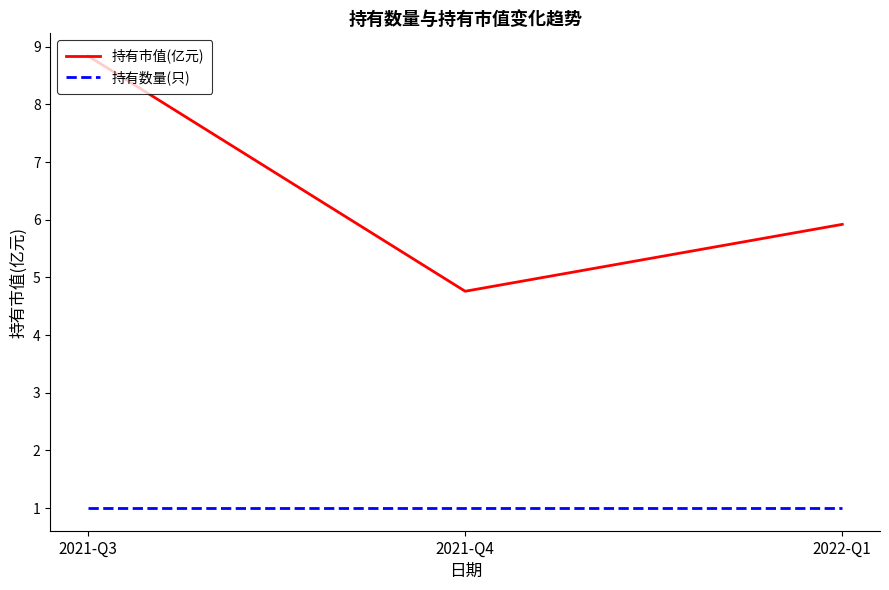

List the series in order of their peak value, highest first.

持有市值(亿元), 持有数量(只)